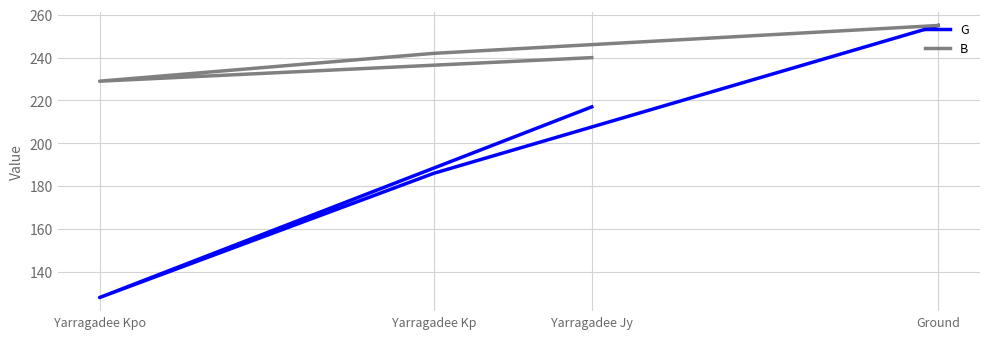

Reading right to left, extract all data points from this chart.

G: Yarragadee Jy=217	Yarragadee Kpo=128	Yarragadee Kp=186	Ground=255
B: Yarragadee Jy=240	Yarragadee Kpo=229	Yarragadee Kp=242	Ground=255